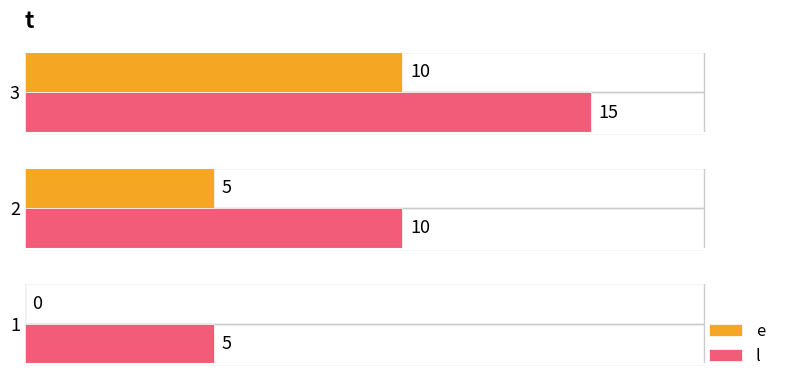

The value of l at 3 is 15. True or false?

True